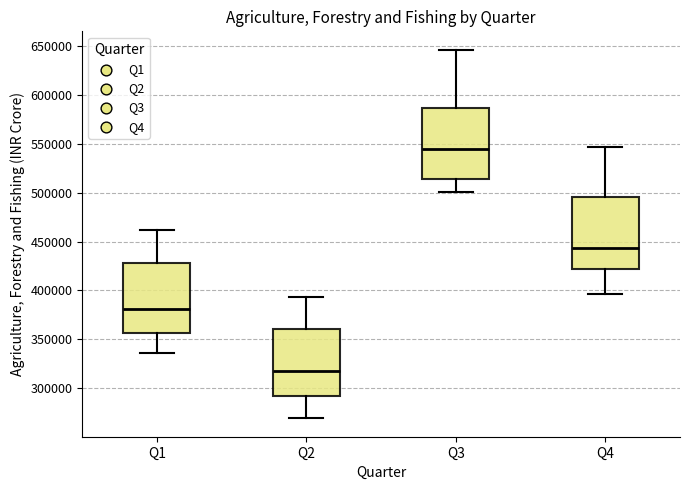

Which box has the lowest median line?

Q2